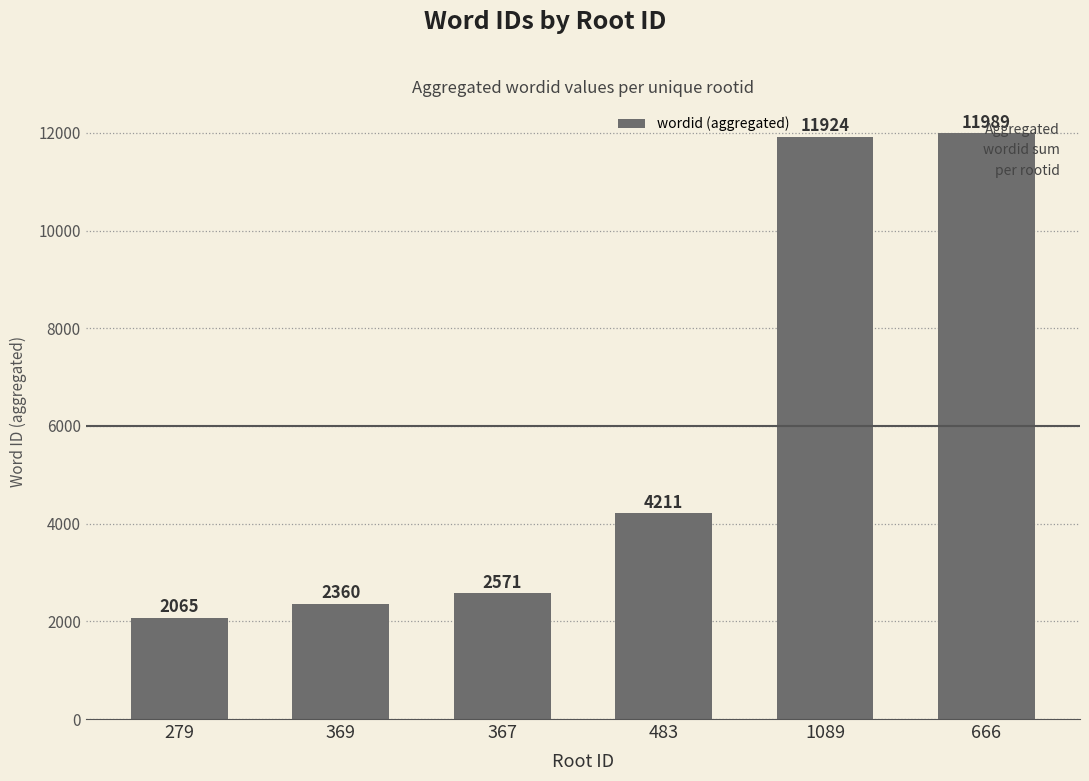

Does the chart contain any negative values?

No